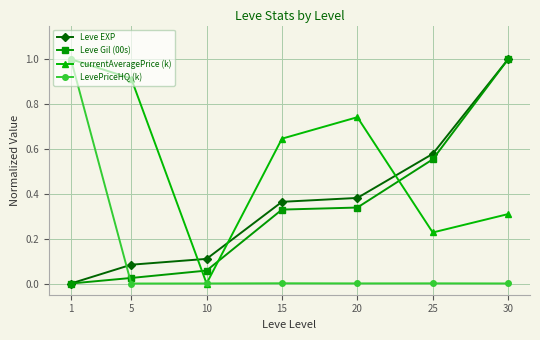

Rank the categories by currentAveragePrice (k) value from highest to lowest.

1, 5, 20, 15, 30, 25, 10